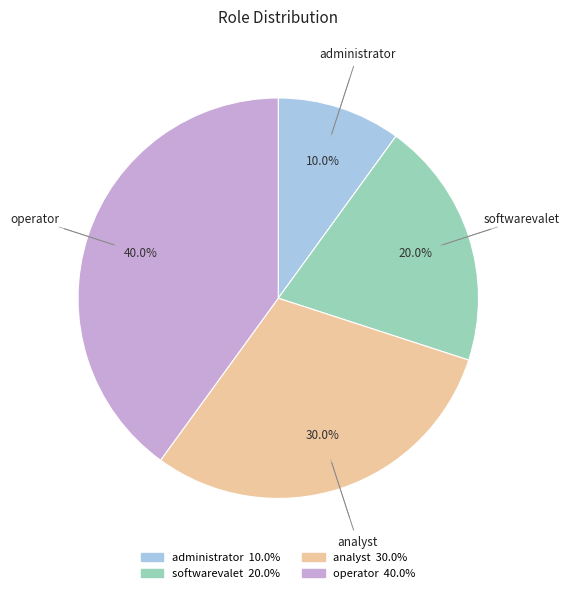

How many slices are in this pie chart?

4